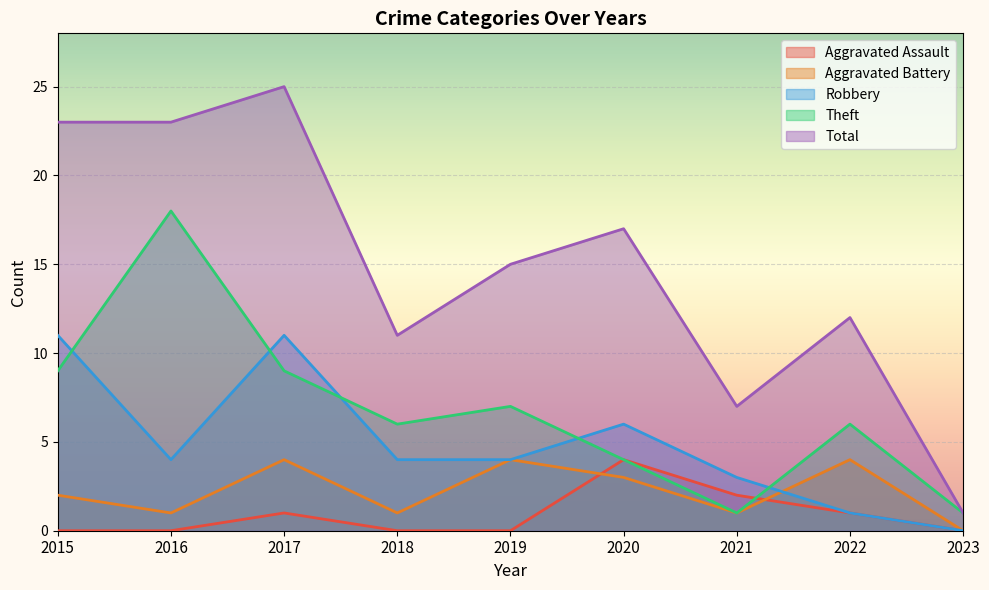

Reading right to left, transcribe all the data shown in this chart.

Aggravated Assault: 0	1	2	4	0	0	1	0	0
Aggravated Battery: 0	4	1	3	4	1	4	1	2
Robbery: 0	1	3	6	4	4	11	4	11
Theft: 1	6	1	4	7	6	9	18	9
Total: 1	12	7	17	15	11	25	23	23